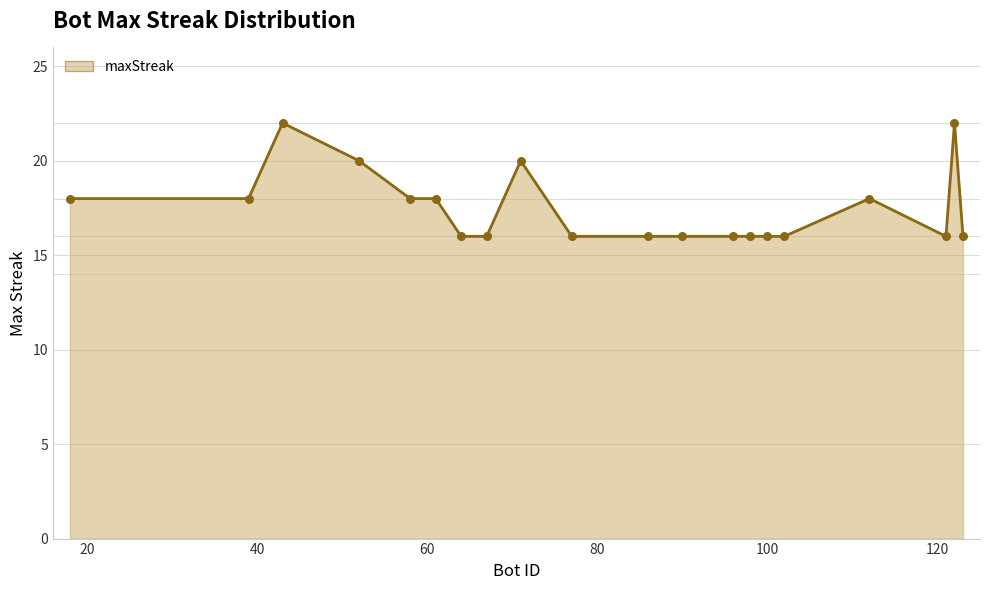

What is the smallest value displayed?

16